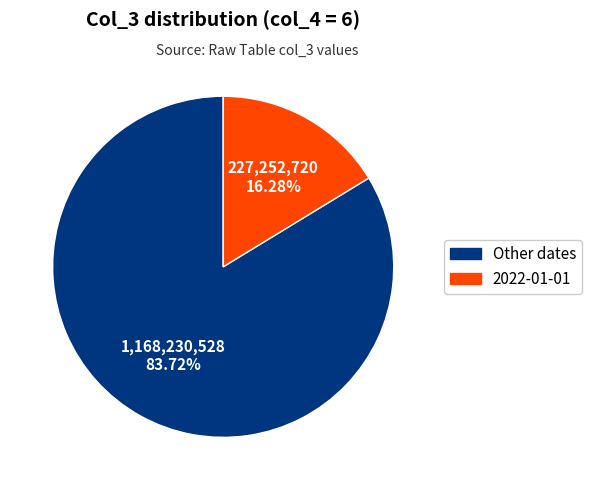

Is there any slice that represents more than half of the pie?

Yes